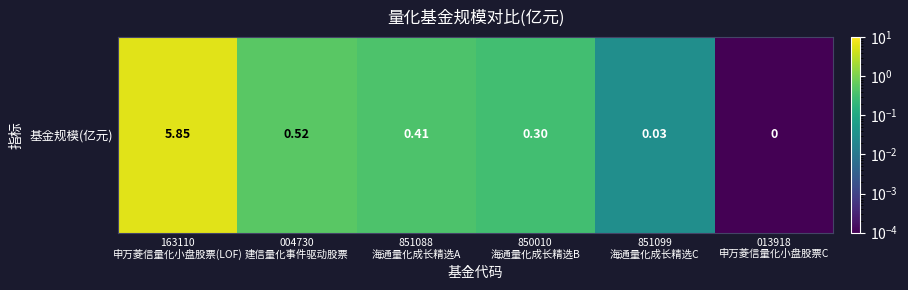

Reading left to right, transcribe all the data shown in this chart.

5.8	0.5	0.4	0.3	0.0	0.0